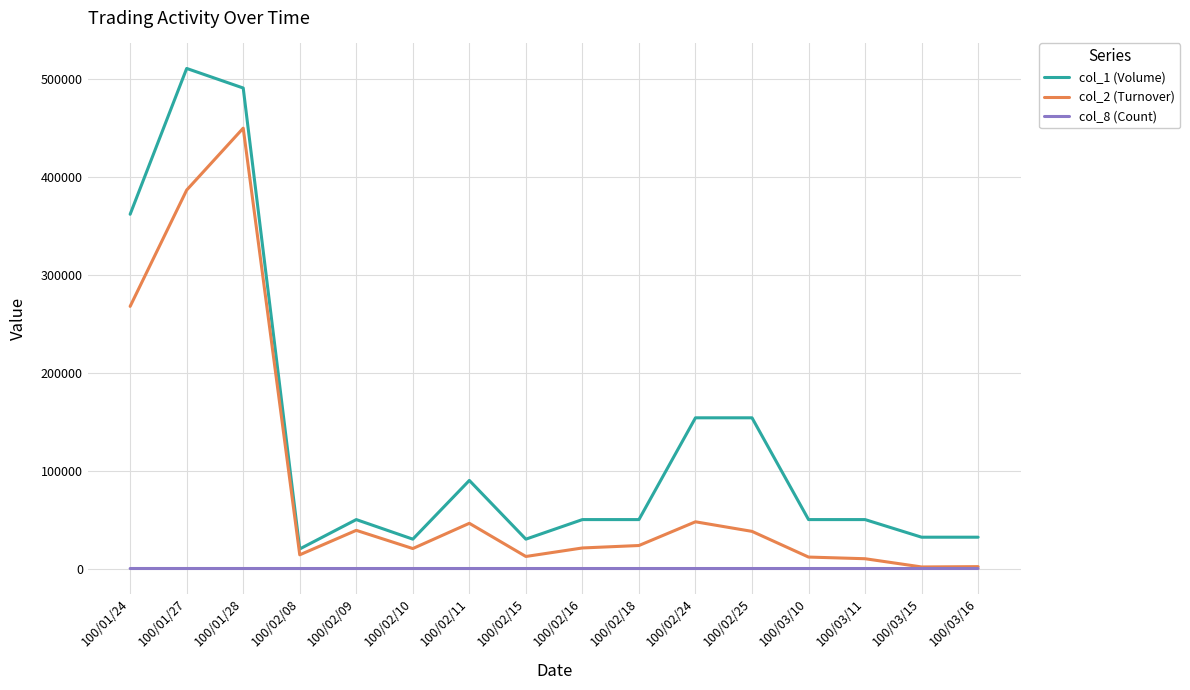

Where is the first local minimum for col_1 (Volume)?

100/02/08